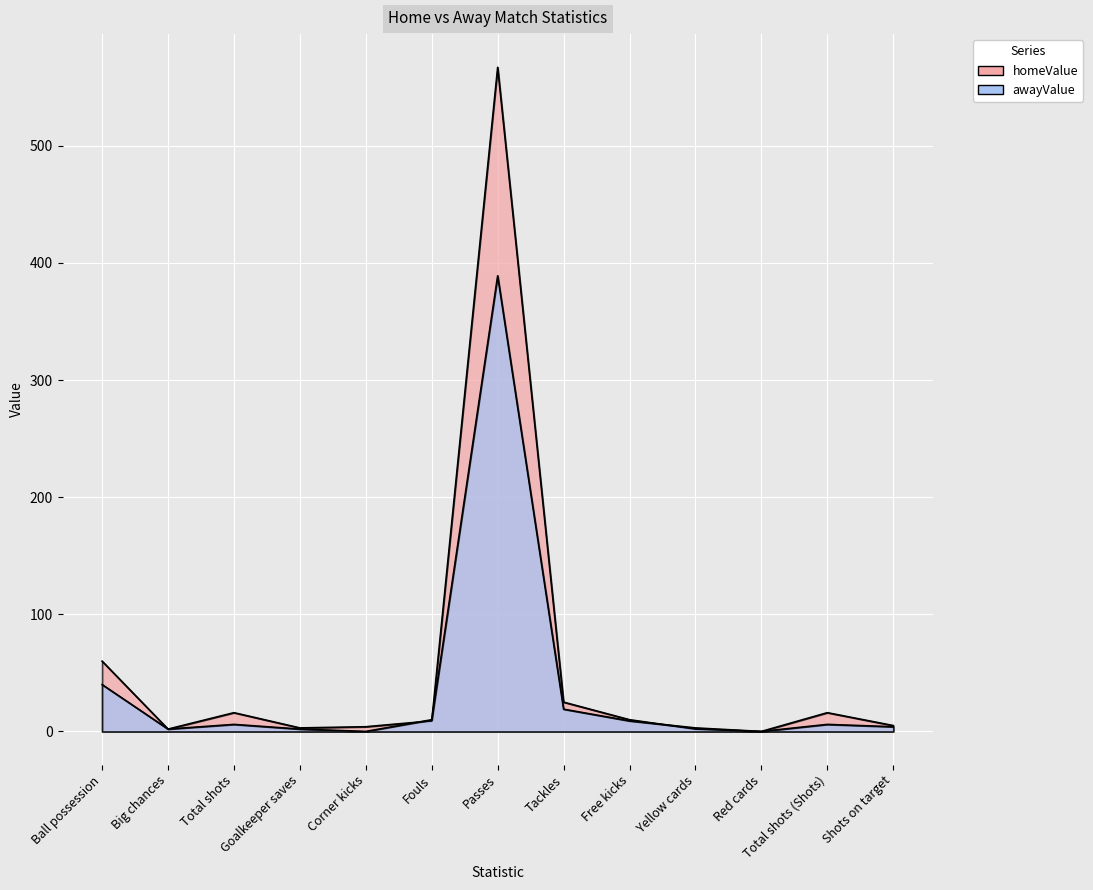

Reading left to right, what are all the values shown in this chart?

homeValue: 60	2	16	3	4	9	567	25	10	2	0	16	5
awayValue: 40	2	6	2	0	10	389	19	9	3	0	6	4